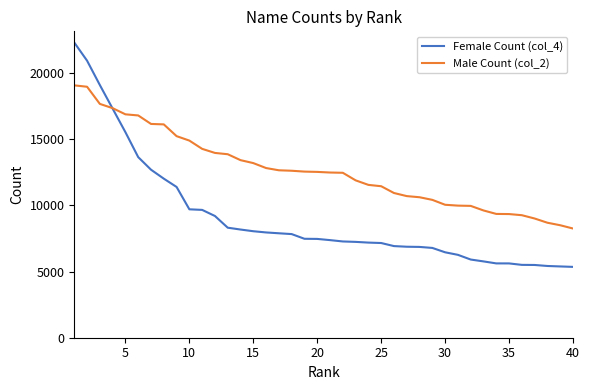

List the series in order of their overall mean, lowest first.

Female Count (col_4), Male Count (col_2)